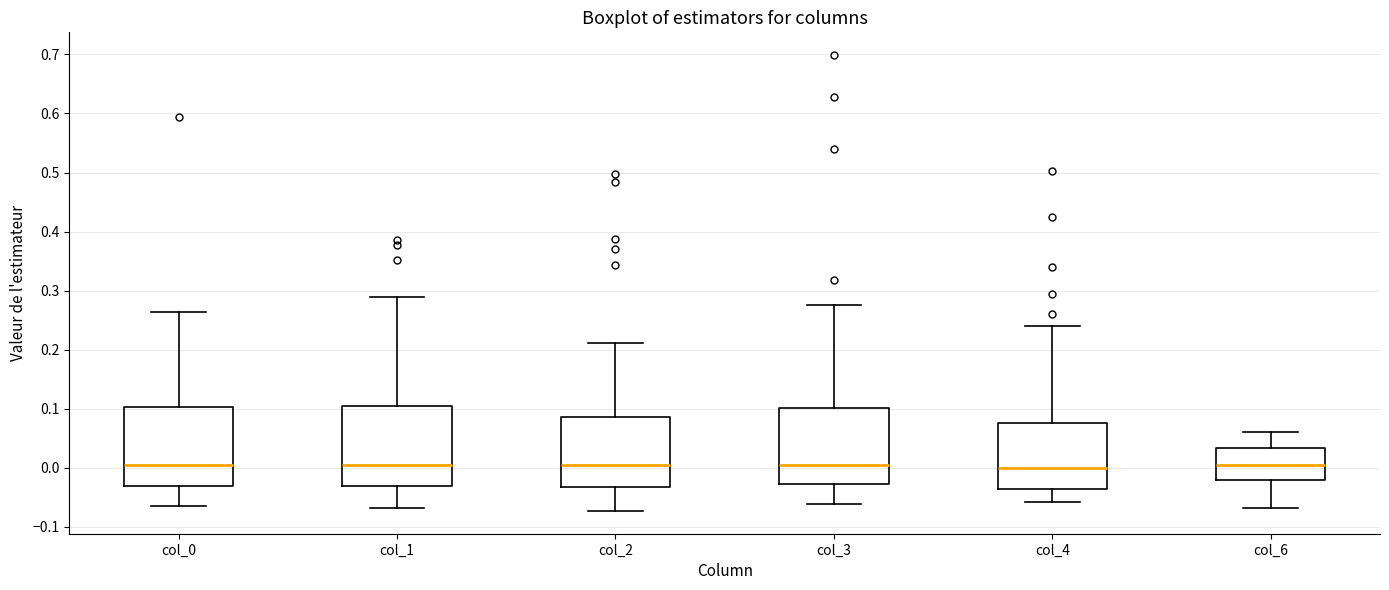

Reading left to right, read every box against the y-axis: the position of its median line, the range the box covers, and the ends of its whiskers. The values are not printed on the chart, so give them approximately, as read against the axis.

col_0: median 0.00, box -0.03 to 0.10, whiskers -0.07 to 0.26
col_1: median 0.00, box -0.03 to 0.10, whiskers -0.07 to 0.29
col_2: median 0.01, box -0.03 to 0.09, whiskers -0.07 to 0.21
col_3: median 0.01, box -0.03 to 0.10, whiskers -0.06 to 0.28
col_4: median 0.00, box -0.04 to 0.08, whiskers -0.06 to 0.24
col_6: median 0.00, box -0.02 to 0.03, whiskers -0.07 to 0.06